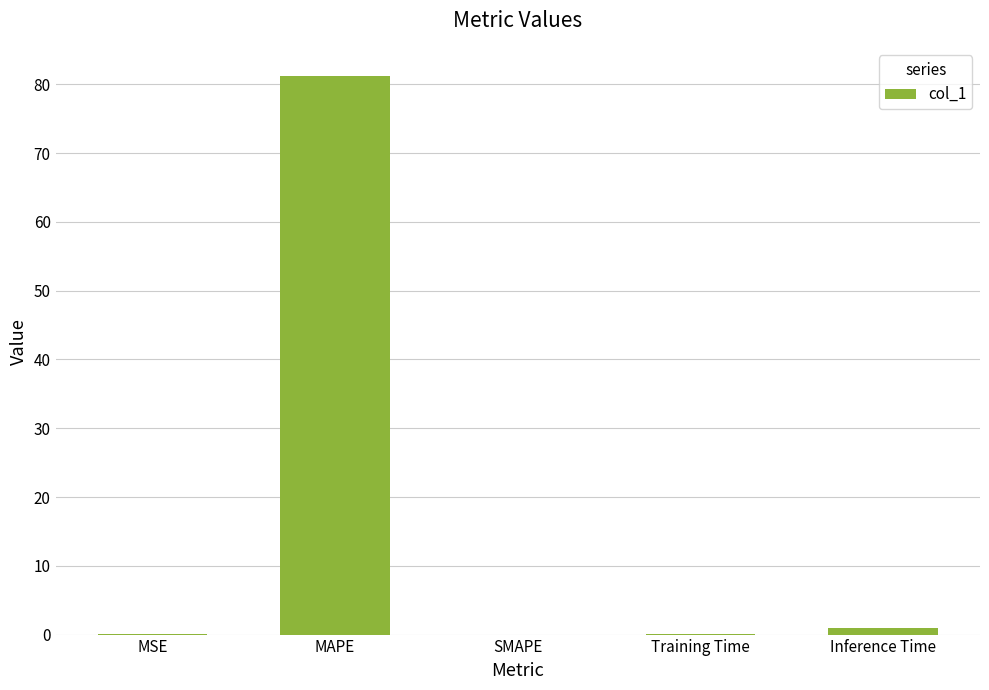

What is the sum of all values?

82.4